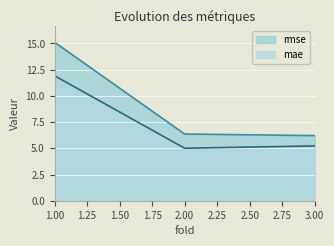

Reading right to left, list all the values displayed in this chart.

rmse: 6.2	6.4	15.1
mae: 5.2	5.0	11.9